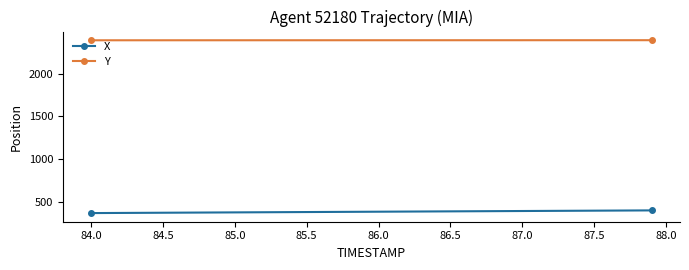

What is the value of the X point at the 24th from the left?

388.4